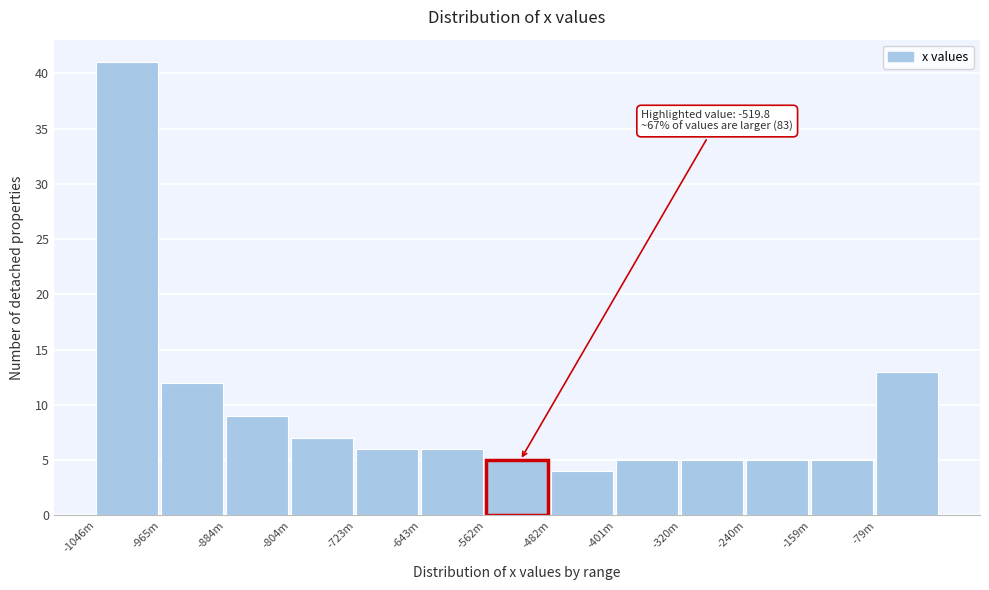

Reading right to left, extract all data points from this chart.

-79m=13	-159m=5	-240m=5	-320m=5	-401m=5	-482m=4	-562m=5	-643m=6	-723m=6	-804m=7	-884m=9	-965m=12	-1046m=41